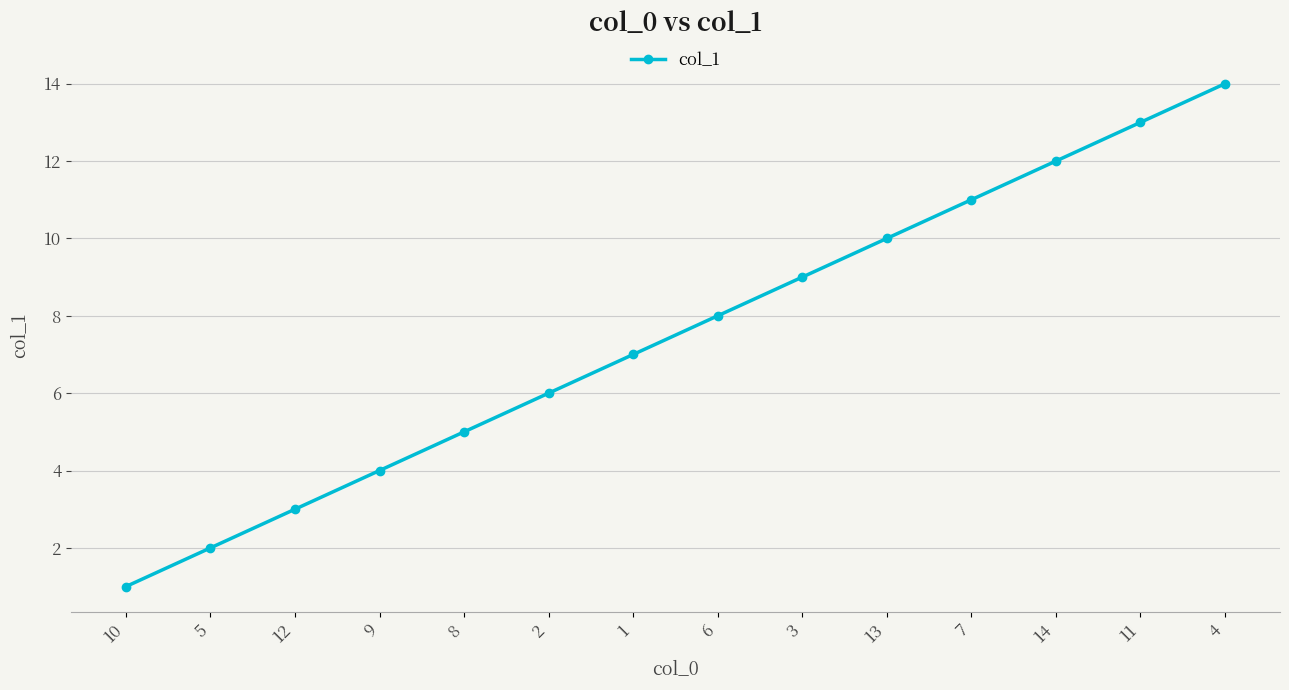

Reading right to left, what are all the values shown in this chart?

4=14	11=13	14=12	7=11	13=10	3=9	6=8	1=7	2=6	8=5	9=4	12=3	5=2	10=1